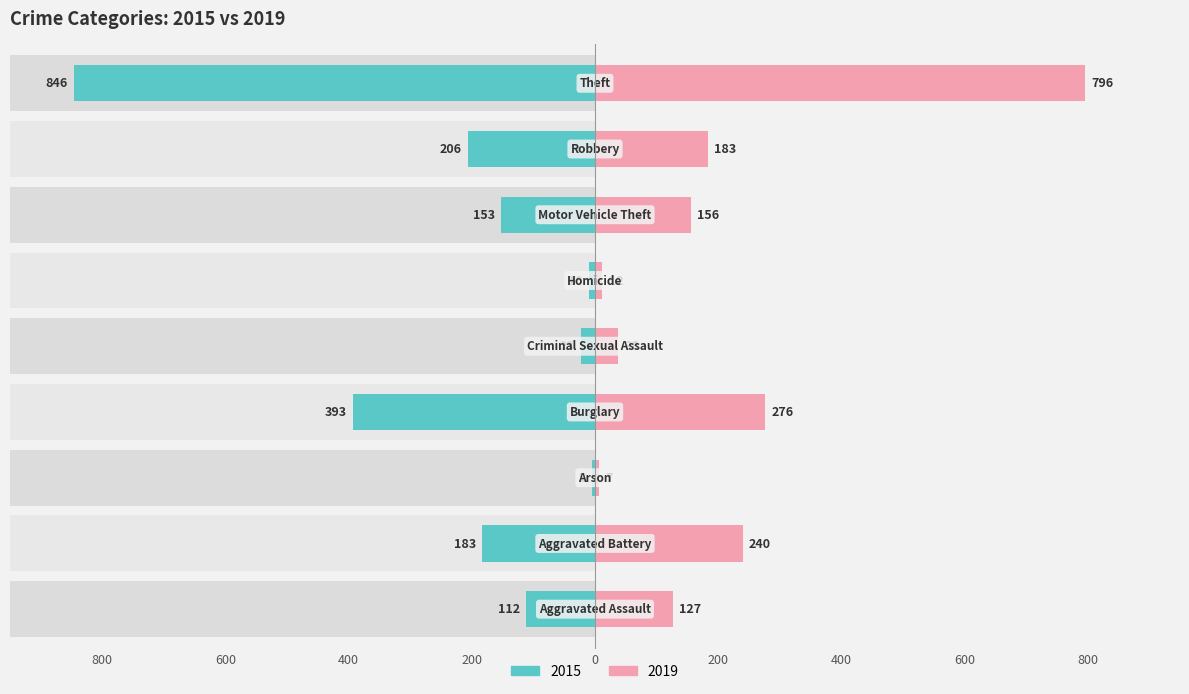

At how many categories does at least one series exceed -402?

9